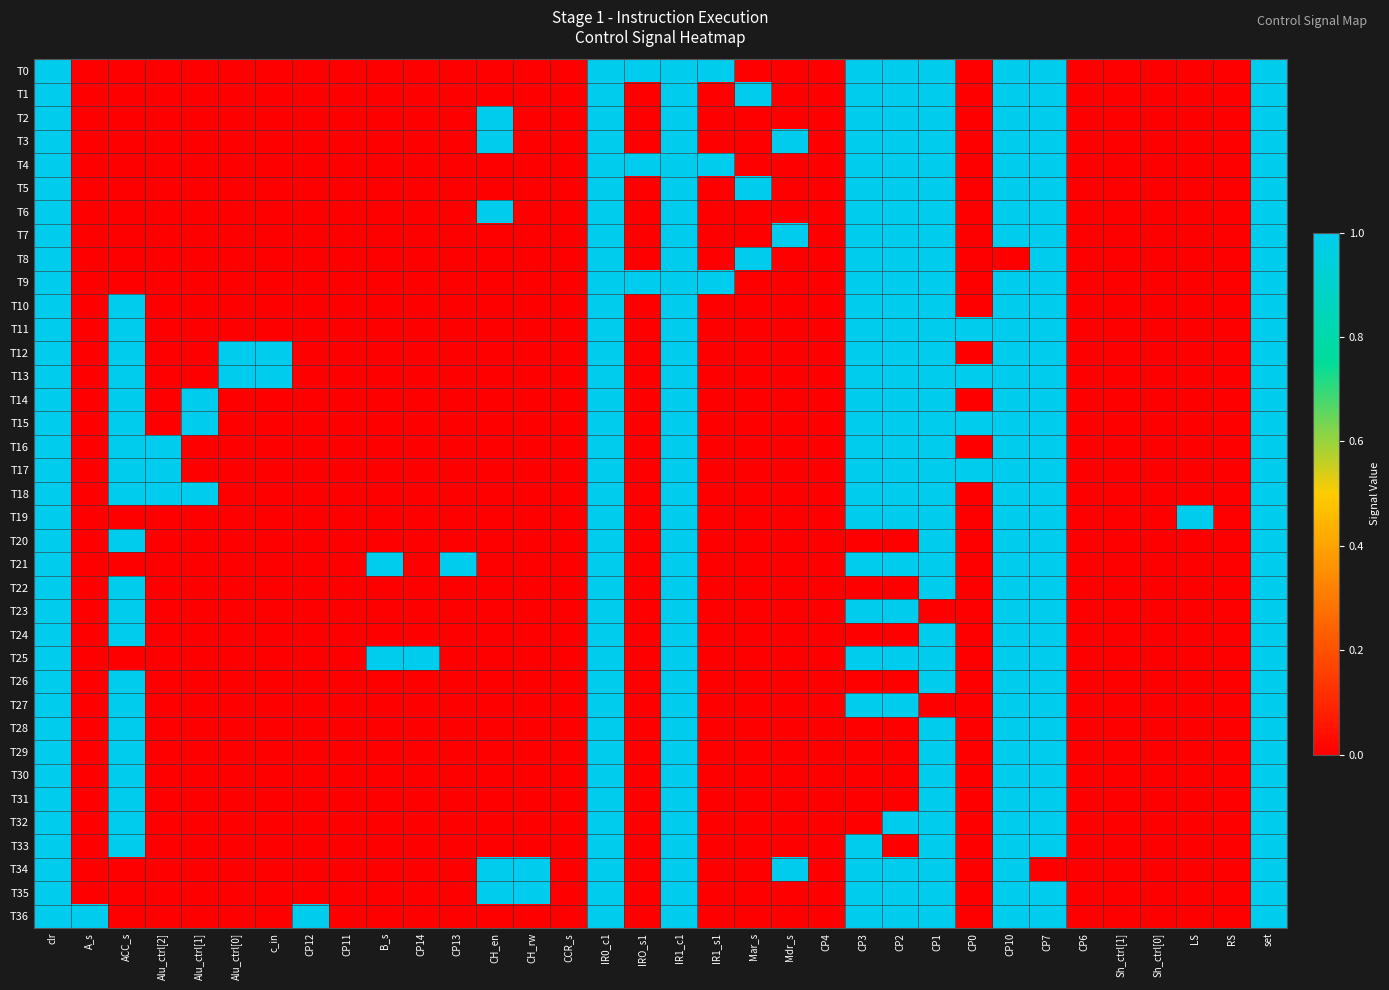

Reading right to left, list all the values displayed in this chart.

T0: set=1	RS=0	LS=0	Sh_ctrl[0]=0	Sh_ctrl[1]=0	CP6=0	CP7=1	CP10=1	CP0=0	CP1=1	CP2=1	CP3=1	CP4=0	Mdr_s=0	Mar_s=0	IR1_s1=1	IR1_c1=1	IRO_s1=1	IR0_c1=1	CCR_s=0	CH_rw=0	CH_en=0	CP13=0	CP14=0	B_s=0	CP11=0	CP12=0	c_in=0	Alu_ctrl[0]=0	Alu_ctrl[1]=0	Alu_ctrl[2]=0	ACC_s=0	A_s=0	clr=1
T1: set=1	RS=0	LS=0	Sh_ctrl[0]=0	Sh_ctrl[1]=0	CP6=0	CP7=1	CP10=1	CP0=0	CP1=1	CP2=1	CP3=1	CP4=0	Mdr_s=0	Mar_s=1	IR1_s1=0	IR1_c1=1	IRO_s1=0	IR0_c1=1	CCR_s=0	CH_rw=0	CH_en=0	CP13=0	CP14=0	B_s=0	CP11=0	CP12=0	c_in=0	Alu_ctrl[0]=0	Alu_ctrl[1]=0	Alu_ctrl[2]=0	ACC_s=0	A_s=0	clr=1
T2: set=1	RS=0	LS=0	Sh_ctrl[0]=0	Sh_ctrl[1]=0	CP6=0	CP7=1	CP10=1	CP0=0	CP1=1	CP2=1	CP3=1	CP4=0	Mdr_s=0	Mar_s=0	IR1_s1=0	IR1_c1=1	IRO_s1=0	IR0_c1=1	CCR_s=0	CH_rw=0	CH_en=1	CP13=0	CP14=0	B_s=0	CP11=0	CP12=0	c_in=0	Alu_ctrl[0]=0	Alu_ctrl[1]=0	Alu_ctrl[2]=0	ACC_s=0	A_s=0	clr=1
T3: set=1	RS=0	LS=0	Sh_ctrl[0]=0	Sh_ctrl[1]=0	CP6=0	CP7=1	CP10=1	CP0=0	CP1=1	CP2=1	CP3=1	CP4=0	Mdr_s=1	Mar_s=0	IR1_s1=0	IR1_c1=1	IRO_s1=0	IR0_c1=1	CCR_s=0	CH_rw=0	CH_en=1	CP13=0	CP14=0	B_s=0	CP11=0	CP12=0	c_in=0	Alu_ctrl[0]=0	Alu_ctrl[1]=0	Alu_ctrl[2]=0	ACC_s=0	A_s=0	clr=1
T4: set=1	RS=0	LS=0	Sh_ctrl[0]=0	Sh_ctrl[1]=0	CP6=0	CP7=1	CP10=1	CP0=0	CP1=1	CP2=1	CP3=1	CP4=0	Mdr_s=0	Mar_s=0	IR1_s1=1	IR1_c1=1	IRO_s1=1	IR0_c1=1	CCR_s=0	CH_rw=0	CH_en=0	CP13=0	CP14=0	B_s=0	CP11=0	CP12=0	c_in=0	Alu_ctrl[0]=0	Alu_ctrl[1]=0	Alu_ctrl[2]=0	ACC_s=0	A_s=0	clr=1
T5: set=1	RS=0	LS=0	Sh_ctrl[0]=0	Sh_ctrl[1]=0	CP6=0	CP7=1	CP10=1	CP0=0	CP1=1	CP2=1	CP3=1	CP4=0	Mdr_s=0	Mar_s=1	IR1_s1=0	IR1_c1=1	IRO_s1=0	IR0_c1=1	CCR_s=0	CH_rw=0	CH_en=0	CP13=0	CP14=0	B_s=0	CP11=0	CP12=0	c_in=0	Alu_ctrl[0]=0	Alu_ctrl[1]=0	Alu_ctrl[2]=0	ACC_s=0	A_s=0	clr=1
T6: set=1	RS=0	LS=0	Sh_ctrl[0]=0	Sh_ctrl[1]=0	CP6=0	CP7=1	CP10=1	CP0=0	CP1=1	CP2=1	CP3=1	CP4=0	Mdr_s=0	Mar_s=0	IR1_s1=0	IR1_c1=1	IRO_s1=0	IR0_c1=1	CCR_s=0	CH_rw=0	CH_en=1	CP13=0	CP14=0	B_s=0	CP11=0	CP12=0	c_in=0	Alu_ctrl[0]=0	Alu_ctrl[1]=0	Alu_ctrl[2]=0	ACC_s=0	A_s=0	clr=1
T7: set=1	RS=0	LS=0	Sh_ctrl[0]=0	Sh_ctrl[1]=0	CP6=0	CP7=1	CP10=1	CP0=0	CP1=1	CP2=1	CP3=1	CP4=0	Mdr_s=1	Mar_s=0	IR1_s1=0	IR1_c1=1	IRO_s1=0	IR0_c1=1	CCR_s=0	CH_rw=0	CH_en=0	CP13=0	CP14=0	B_s=0	CP11=0	CP12=0	c_in=0	Alu_ctrl[0]=0	Alu_ctrl[1]=0	Alu_ctrl[2]=0	ACC_s=0	A_s=0	clr=1
T8: set=1	RS=0	LS=0	Sh_ctrl[0]=0	Sh_ctrl[1]=0	CP6=0	CP7=1	CP10=0	CP0=0	CP1=1	CP2=1	CP3=1	CP4=0	Mdr_s=0	Mar_s=1	IR1_s1=0	IR1_c1=1	IRO_s1=0	IR0_c1=1	CCR_s=0	CH_rw=0	CH_en=0	CP13=0	CP14=0	B_s=0	CP11=0	CP12=0	c_in=0	Alu_ctrl[0]=0	Alu_ctrl[1]=0	Alu_ctrl[2]=0	ACC_s=0	A_s=0	clr=1
T9: set=1	RS=0	LS=0	Sh_ctrl[0]=0	Sh_ctrl[1]=0	CP6=0	CP7=1	CP10=1	CP0=0	CP1=1	CP2=1	CP3=1	CP4=0	Mdr_s=0	Mar_s=0	IR1_s1=1	IR1_c1=1	IRO_s1=1	IR0_c1=1	CCR_s=0	CH_rw=0	CH_en=0	CP13=0	CP14=0	B_s=0	CP11=0	CP12=0	c_in=0	Alu_ctrl[0]=0	Alu_ctrl[1]=0	Alu_ctrl[2]=0	ACC_s=0	A_s=0	clr=1
T10: set=1	RS=0	LS=0	Sh_ctrl[0]=0	Sh_ctrl[1]=0	CP6=0	CP7=1	CP10=1	CP0=0	CP1=1	CP2=1	CP3=1	CP4=0	Mdr_s=0	Mar_s=0	IR1_s1=0	IR1_c1=1	IRO_s1=0	IR0_c1=1	CCR_s=0	CH_rw=0	CH_en=0	CP13=0	CP14=0	B_s=0	CP11=0	CP12=0	c_in=0	Alu_ctrl[0]=0	Alu_ctrl[1]=0	Alu_ctrl[2]=0	ACC_s=1	A_s=0	clr=1
T11: set=1	RS=0	LS=0	Sh_ctrl[0]=0	Sh_ctrl[1]=0	CP6=0	CP7=1	CP10=1	CP0=1	CP1=1	CP2=1	CP3=1	CP4=0	Mdr_s=0	Mar_s=0	IR1_s1=0	IR1_c1=1	IRO_s1=0	IR0_c1=1	CCR_s=0	CH_rw=0	CH_en=0	CP13=0	CP14=0	B_s=0	CP11=0	CP12=0	c_in=0	Alu_ctrl[0]=0	Alu_ctrl[1]=0	Alu_ctrl[2]=0	ACC_s=1	A_s=0	clr=1
T12: set=1	RS=0	LS=0	Sh_ctrl[0]=0	Sh_ctrl[1]=0	CP6=0	CP7=1	CP10=1	CP0=0	CP1=1	CP2=1	CP3=1	CP4=0	Mdr_s=0	Mar_s=0	IR1_s1=0	IR1_c1=1	IRO_s1=0	IR0_c1=1	CCR_s=0	CH_rw=0	CH_en=0	CP13=0	CP14=0	B_s=0	CP11=0	CP12=0	c_in=1	Alu_ctrl[0]=1	Alu_ctrl[1]=0	Alu_ctrl[2]=0	ACC_s=1	A_s=0	clr=1
T13: set=1	RS=0	LS=0	Sh_ctrl[0]=0	Sh_ctrl[1]=0	CP6=0	CP7=1	CP10=1	CP0=1	CP1=1	CP2=1	CP3=1	CP4=0	Mdr_s=0	Mar_s=0	IR1_s1=0	IR1_c1=1	IRO_s1=0	IR0_c1=1	CCR_s=0	CH_rw=0	CH_en=0	CP13=0	CP14=0	B_s=0	CP11=0	CP12=0	c_in=1	Alu_ctrl[0]=1	Alu_ctrl[1]=0	Alu_ctrl[2]=0	ACC_s=1	A_s=0	clr=1
T14: set=1	RS=0	LS=0	Sh_ctrl[0]=0	Sh_ctrl[1]=0	CP6=0	CP7=1	CP10=1	CP0=0	CP1=1	CP2=1	CP3=1	CP4=0	Mdr_s=0	Mar_s=0	IR1_s1=0	IR1_c1=1	IRO_s1=0	IR0_c1=1	CCR_s=0	CH_rw=0	CH_en=0	CP13=0	CP14=0	B_s=0	CP11=0	CP12=0	c_in=0	Alu_ctrl[0]=0	Alu_ctrl[1]=1	Alu_ctrl[2]=0	ACC_s=1	A_s=0	clr=1
T15: set=1	RS=0	LS=0	Sh_ctrl[0]=0	Sh_ctrl[1]=0	CP6=0	CP7=1	CP10=1	CP0=1	CP1=1	CP2=1	CP3=1	CP4=0	Mdr_s=0	Mar_s=0	IR1_s1=0	IR1_c1=1	IRO_s1=0	IR0_c1=1	CCR_s=0	CH_rw=0	CH_en=0	CP13=0	CP14=0	B_s=0	CP11=0	CP12=0	c_in=0	Alu_ctrl[0]=0	Alu_ctrl[1]=1	Alu_ctrl[2]=0	ACC_s=1	A_s=0	clr=1
T16: set=1	RS=0	LS=0	Sh_ctrl[0]=0	Sh_ctrl[1]=0	CP6=0	CP7=1	CP10=1	CP0=0	CP1=1	CP2=1	CP3=1	CP4=0	Mdr_s=0	Mar_s=0	IR1_s1=0	IR1_c1=1	IRO_s1=0	IR0_c1=1	CCR_s=0	CH_rw=0	CH_en=0	CP13=0	CP14=0	B_s=0	CP11=0	CP12=0	c_in=0	Alu_ctrl[0]=0	Alu_ctrl[1]=0	Alu_ctrl[2]=1	ACC_s=1	A_s=0	clr=1
T17: set=1	RS=0	LS=0	Sh_ctrl[0]=0	Sh_ctrl[1]=0	CP6=0	CP7=1	CP10=1	CP0=1	CP1=1	CP2=1	CP3=1	CP4=0	Mdr_s=0	Mar_s=0	IR1_s1=0	IR1_c1=1	IRO_s1=0	IR0_c1=1	CCR_s=0	CH_rw=0	CH_en=0	CP13=0	CP14=0	B_s=0	CP11=0	CP12=0	c_in=0	Alu_ctrl[0]=0	Alu_ctrl[1]=0	Alu_ctrl[2]=1	ACC_s=1	A_s=0	clr=1
T18: set=1	RS=0	LS=0	Sh_ctrl[0]=0	Sh_ctrl[1]=0	CP6=0	CP7=1	CP10=1	CP0=0	CP1=1	CP2=1	CP3=1	CP4=0	Mdr_s=0	Mar_s=0	IR1_s1=0	IR1_c1=1	IRO_s1=0	IR0_c1=1	CCR_s=0	CH_rw=0	CH_en=0	CP13=0	CP14=0	B_s=0	CP11=0	CP12=0	c_in=0	Alu_ctrl[0]=0	Alu_ctrl[1]=1	Alu_ctrl[2]=1	ACC_s=1	A_s=0	clr=1
T19: set=1	RS=0	LS=1	Sh_ctrl[0]=0	Sh_ctrl[1]=0	CP6=0	CP7=1	CP10=1	CP0=0	CP1=1	CP2=1	CP3=1	CP4=0	Mdr_s=0	Mar_s=0	IR1_s1=0	IR1_c1=1	IRO_s1=0	IR0_c1=1	CCR_s=0	CH_rw=0	CH_en=0	CP13=0	CP14=0	B_s=0	CP11=0	CP12=0	c_in=0	Alu_ctrl[0]=0	Alu_ctrl[1]=0	Alu_ctrl[2]=0	ACC_s=0	A_s=0	clr=1
T20: set=1	RS=0	LS=0	Sh_ctrl[0]=0	Sh_ctrl[1]=0	CP6=0	CP7=1	CP10=1	CP0=0	CP1=1	CP2=0	CP3=0	CP4=0	Mdr_s=0	Mar_s=0	IR1_s1=0	IR1_c1=1	IRO_s1=0	IR0_c1=1	CCR_s=0	CH_rw=0	CH_en=0	CP13=0	CP14=0	B_s=0	CP11=0	CP12=0	c_in=0	Alu_ctrl[0]=0	Alu_ctrl[1]=0	Alu_ctrl[2]=0	ACC_s=1	A_s=0	clr=1
T21: set=1	RS=0	LS=0	Sh_ctrl[0]=0	Sh_ctrl[1]=0	CP6=0	CP7=1	CP10=1	CP0=0	CP1=1	CP2=1	CP3=1	CP4=0	Mdr_s=0	Mar_s=0	IR1_s1=0	IR1_c1=1	IRO_s1=0	IR0_c1=1	CCR_s=0	CH_rw=0	CH_en=0	CP13=1	CP14=0	B_s=1	CP11=0	CP12=0	c_in=0	Alu_ctrl[0]=0	Alu_ctrl[1]=0	Alu_ctrl[2]=0	ACC_s=0	A_s=0	clr=1
T22: set=1	RS=0	LS=0	Sh_ctrl[0]=0	Sh_ctrl[1]=0	CP6=0	CP7=1	CP10=1	CP0=0	CP1=1	CP2=0	CP3=0	CP4=0	Mdr_s=0	Mar_s=0	IR1_s1=0	IR1_c1=1	IRO_s1=0	IR0_c1=1	CCR_s=0	CH_rw=0	CH_en=0	CP13=0	CP14=0	B_s=0	CP11=0	CP12=0	c_in=0	Alu_ctrl[0]=0	Alu_ctrl[1]=0	Alu_ctrl[2]=0	ACC_s=1	A_s=0	clr=1
T23: set=1	RS=0	LS=0	Sh_ctrl[0]=0	Sh_ctrl[1]=0	CP6=0	CP7=1	CP10=1	CP0=0	CP1=0	CP2=1	CP3=1	CP4=0	Mdr_s=0	Mar_s=0	IR1_s1=0	IR1_c1=1	IRO_s1=0	IR0_c1=1	CCR_s=0	CH_rw=0	CH_en=0	CP13=0	CP14=0	B_s=0	CP11=0	CP12=0	c_in=0	Alu_ctrl[0]=0	Alu_ctrl[1]=0	Alu_ctrl[2]=0	ACC_s=1	A_s=0	clr=1
T24: set=1	RS=0	LS=0	Sh_ctrl[0]=0	Sh_ctrl[1]=0	CP6=0	CP7=1	CP10=1	CP0=0	CP1=1	CP2=0	CP3=0	CP4=0	Mdr_s=0	Mar_s=0	IR1_s1=0	IR1_c1=1	IRO_s1=0	IR0_c1=1	CCR_s=0	CH_rw=0	CH_en=0	CP13=0	CP14=0	B_s=0	CP11=0	CP12=0	c_in=0	Alu_ctrl[0]=0	Alu_ctrl[1]=0	Alu_ctrl[2]=0	ACC_s=1	A_s=0	clr=1
T25: set=1	RS=0	LS=0	Sh_ctrl[0]=0	Sh_ctrl[1]=0	CP6=0	CP7=1	CP10=1	CP0=0	CP1=1	CP2=1	CP3=1	CP4=0	Mdr_s=0	Mar_s=0	IR1_s1=0	IR1_c1=1	IRO_s1=0	IR0_c1=1	CCR_s=0	CH_rw=0	CH_en=0	CP13=0	CP14=1	B_s=1	CP11=0	CP12=0	c_in=0	Alu_ctrl[0]=0	Alu_ctrl[1]=0	Alu_ctrl[2]=0	ACC_s=0	A_s=0	clr=1
T26: set=1	RS=0	LS=0	Sh_ctrl[0]=0	Sh_ctrl[1]=0	CP6=0	CP7=1	CP10=1	CP0=0	CP1=1	CP2=0	CP3=0	CP4=0	Mdr_s=0	Mar_s=0	IR1_s1=0	IR1_c1=1	IRO_s1=0	IR0_c1=1	CCR_s=0	CH_rw=0	CH_en=0	CP13=0	CP14=0	B_s=0	CP11=0	CP12=0	c_in=0	Alu_ctrl[0]=0	Alu_ctrl[1]=0	Alu_ctrl[2]=0	ACC_s=1	A_s=0	clr=1
T27: set=1	RS=0	LS=0	Sh_ctrl[0]=0	Sh_ctrl[1]=0	CP6=0	CP7=1	CP10=1	CP0=0	CP1=0	CP2=1	CP3=1	CP4=0	Mdr_s=0	Mar_s=0	IR1_s1=0	IR1_c1=1	IRO_s1=0	IR0_c1=1	CCR_s=0	CH_rw=0	CH_en=0	CP13=0	CP14=0	B_s=0	CP11=0	CP12=0	c_in=0	Alu_ctrl[0]=0	Alu_ctrl[1]=0	Alu_ctrl[2]=0	ACC_s=1	A_s=0	clr=1
T28: set=1	RS=0	LS=0	Sh_ctrl[0]=0	Sh_ctrl[1]=0	CP6=0	CP7=1	CP10=1	CP0=0	CP1=1	CP2=0	CP3=0	CP4=0	Mdr_s=0	Mar_s=0	IR1_s1=0	IR1_c1=1	IRO_s1=0	IR0_c1=1	CCR_s=0	CH_rw=0	CH_en=0	CP13=0	CP14=0	B_s=0	CP11=0	CP12=0	c_in=0	Alu_ctrl[0]=0	Alu_ctrl[1]=0	Alu_ctrl[2]=0	ACC_s=1	A_s=0	clr=1
T29: set=1	RS=0	LS=0	Sh_ctrl[0]=0	Sh_ctrl[1]=0	CP6=0	CP7=1	CP10=1	CP0=0	CP1=1	CP2=0	CP3=0	CP4=0	Mdr_s=0	Mar_s=0	IR1_s1=0	IR1_c1=1	IRO_s1=0	IR0_c1=1	CCR_s=0	CH_rw=0	CH_en=0	CP13=0	CP14=0	B_s=0	CP11=0	CP12=0	c_in=0	Alu_ctrl[0]=0	Alu_ctrl[1]=0	Alu_ctrl[2]=0	ACC_s=1	A_s=0	clr=1
T30: set=1	RS=0	LS=0	Sh_ctrl[0]=0	Sh_ctrl[1]=0	CP6=0	CP7=1	CP10=1	CP0=0	CP1=1	CP2=0	CP3=0	CP4=0	Mdr_s=0	Mar_s=0	IR1_s1=0	IR1_c1=1	IRO_s1=0	IR0_c1=1	CCR_s=0	CH_rw=0	CH_en=0	CP13=0	CP14=0	B_s=0	CP11=0	CP12=0	c_in=0	Alu_ctrl[0]=0	Alu_ctrl[1]=0	Alu_ctrl[2]=0	ACC_s=1	A_s=0	clr=1
T31: set=1	RS=0	LS=0	Sh_ctrl[0]=0	Sh_ctrl[1]=0	CP6=0	CP7=1	CP10=1	CP0=0	CP1=1	CP2=0	CP3=0	CP4=0	Mdr_s=0	Mar_s=0	IR1_s1=0	IR1_c1=1	IRO_s1=0	IR0_c1=1	CCR_s=0	CH_rw=0	CH_en=0	CP13=0	CP14=0	B_s=0	CP11=0	CP12=0	c_in=0	Alu_ctrl[0]=0	Alu_ctrl[1]=0	Alu_ctrl[2]=0	ACC_s=1	A_s=0	clr=1
T32: set=1	RS=0	LS=0	Sh_ctrl[0]=0	Sh_ctrl[1]=0	CP6=0	CP7=1	CP10=1	CP0=0	CP1=1	CP2=1	CP3=0	CP4=0	Mdr_s=0	Mar_s=0	IR1_s1=0	IR1_c1=1	IRO_s1=0	IR0_c1=1	CCR_s=0	CH_rw=0	CH_en=0	CP13=0	CP14=0	B_s=0	CP11=0	CP12=0	c_in=0	Alu_ctrl[0]=0	Alu_ctrl[1]=0	Alu_ctrl[2]=0	ACC_s=1	A_s=0	clr=1
T33: set=1	RS=0	LS=0	Sh_ctrl[0]=0	Sh_ctrl[1]=0	CP6=0	CP7=1	CP10=1	CP0=0	CP1=1	CP2=0	CP3=1	CP4=0	Mdr_s=0	Mar_s=0	IR1_s1=0	IR1_c1=1	IRO_s1=0	IR0_c1=1	CCR_s=0	CH_rw=0	CH_en=0	CP13=0	CP14=0	B_s=0	CP11=0	CP12=0	c_in=0	Alu_ctrl[0]=0	Alu_ctrl[1]=0	Alu_ctrl[2]=0	ACC_s=1	A_s=0	clr=1
T34: set=1	RS=0	LS=0	Sh_ctrl[0]=0	Sh_ctrl[1]=0	CP6=0	CP7=0	CP10=1	CP0=0	CP1=1	CP2=1	CP3=1	CP4=0	Mdr_s=1	Mar_s=0	IR1_s1=0	IR1_c1=1	IRO_s1=0	IR0_c1=1	CCR_s=0	CH_rw=1	CH_en=1	CP13=0	CP14=0	B_s=0	CP11=0	CP12=0	c_in=0	Alu_ctrl[0]=0	Alu_ctrl[1]=0	Alu_ctrl[2]=0	ACC_s=0	A_s=0	clr=1
T35: set=1	RS=0	LS=0	Sh_ctrl[0]=0	Sh_ctrl[1]=0	CP6=0	CP7=1	CP10=1	CP0=0	CP1=1	CP2=1	CP3=1	CP4=0	Mdr_s=0	Mar_s=0	IR1_s1=0	IR1_c1=1	IRO_s1=0	IR0_c1=1	CCR_s=0	CH_rw=1	CH_en=1	CP13=0	CP14=0	B_s=0	CP11=0	CP12=0	c_in=0	Alu_ctrl[0]=0	Alu_ctrl[1]=0	Alu_ctrl[2]=0	ACC_s=0	A_s=0	clr=1
T36: set=1	RS=0	LS=0	Sh_ctrl[0]=0	Sh_ctrl[1]=0	CP6=0	CP7=1	CP10=1	CP0=0	CP1=1	CP2=1	CP3=1	CP4=0	Mdr_s=0	Mar_s=0	IR1_s1=0	IR1_c1=1	IRO_s1=0	IR0_c1=1	CCR_s=0	CH_rw=0	CH_en=0	CP13=0	CP14=0	B_s=0	CP11=0	CP12=1	c_in=0	Alu_ctrl[0]=0	Alu_ctrl[1]=0	Alu_ctrl[2]=0	ACC_s=0	A_s=1	clr=1